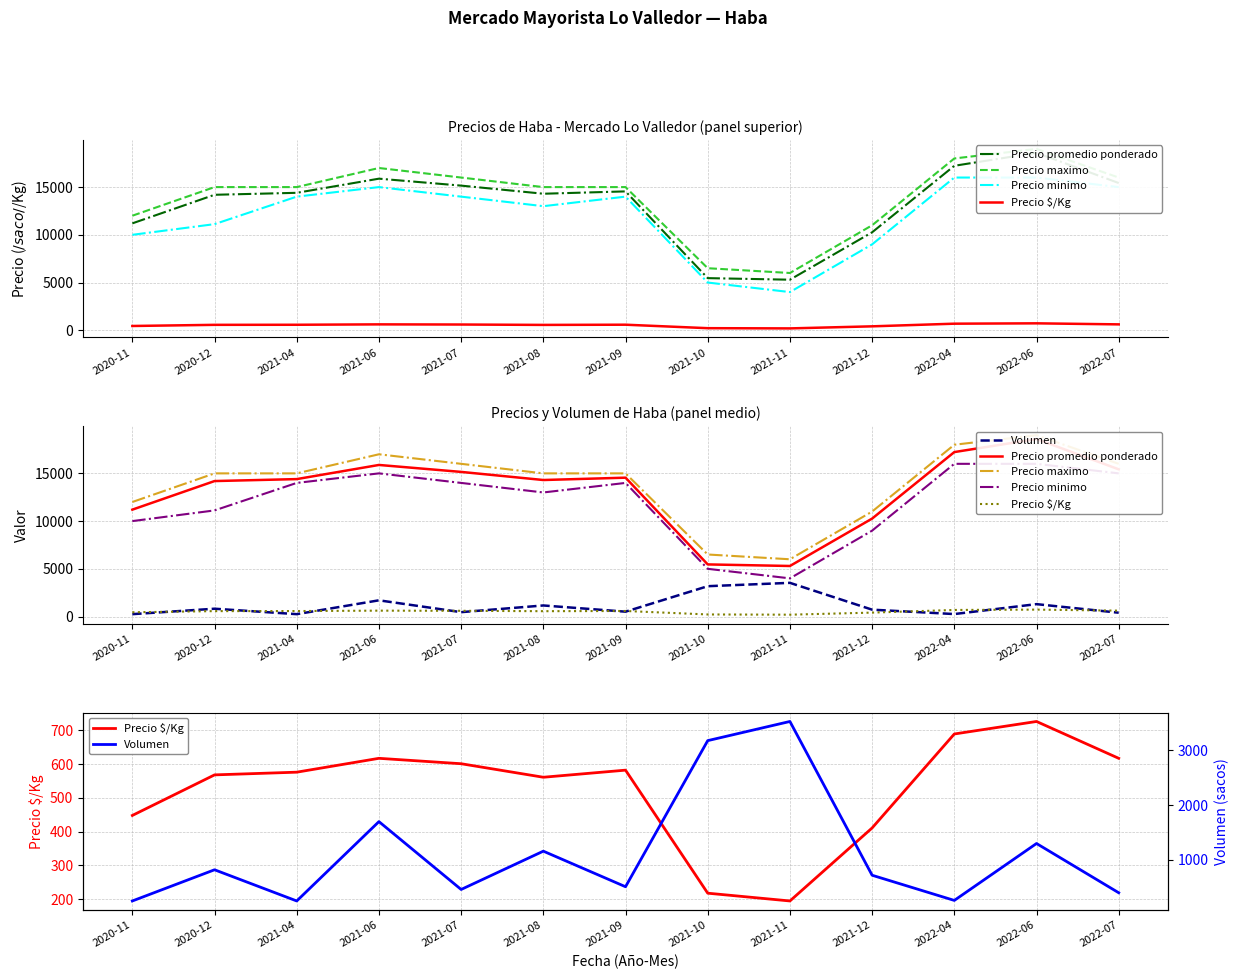

Reading left to right, transcribe all the data shown in this chart.

Precio promedio ponderado: 2020-11=11200	2020-12=14194	2021-04=14400	2021-06=15882	2021-07=15154	2021-08=14304	2021-09=14549	2021-10=5461	2021-11=5297	2021-12=10263	2022-04=17231	2022-06=18597	2022-07=15425
Precio maximo: 2020-11=12000	2020-12=15000	2021-04=15000	2021-06=17000	2021-07=16000	2021-08=15000	2021-09=15000	2021-10=6500	2021-11=6000	2021-12=11000	2022-04=18000	2022-06=19000	2022-07=16000
Precio minimo: 2020-11=10000	2020-12=11119	2021-04=14000	2021-06=15000	2021-07=14000	2021-08=13000	2021-09=14000	2021-10=5000	2021-11=4000	2021-12=9000	2022-04=16000	2022-06=16000	2022-07=15000
Precio $/Kg: 2020-11=448	2020-12=568	2021-04=576	2021-06=617	2021-07=601	2021-08=561	2021-09=582	2021-10=218	2021-11=195	2021-12=411	2022-04=689	2022-06=726	2022-07=617
Volumen: 2020-11=250	2020-12=820	2021-04=250	2021-06=1700	2021-07=460	2021-08=1160	2021-09=510	2021-10=3180	2021-11=3530	2021-12=720	2022-04=260	2022-06=1300	2022-07=400